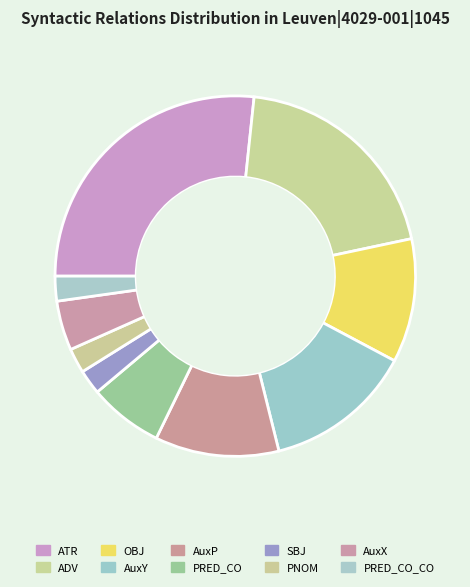

Which category has the biggest portion of the pie?

ATR